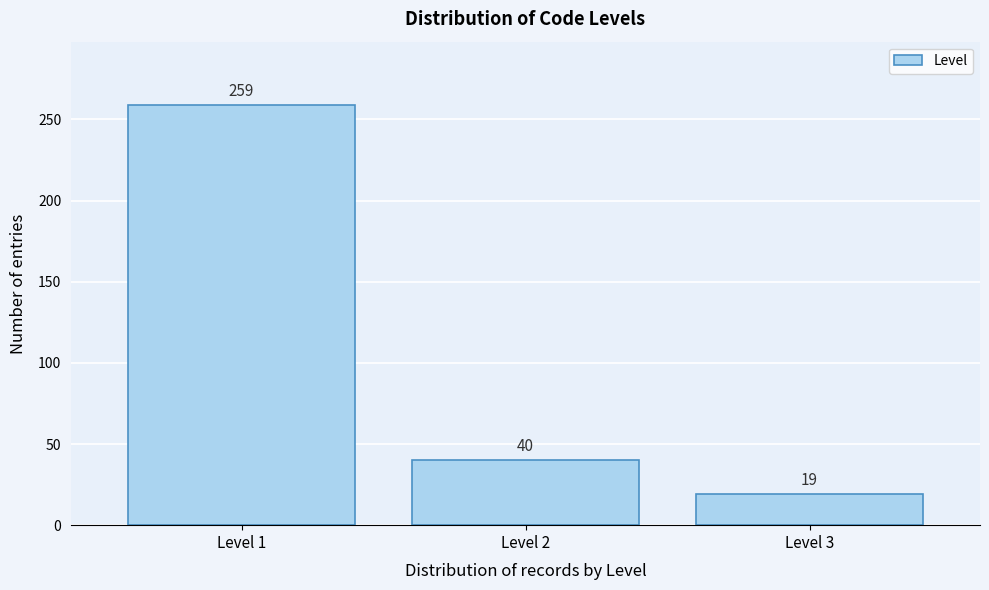

Reading right to left, extract all data points from this chart.

19	40	259